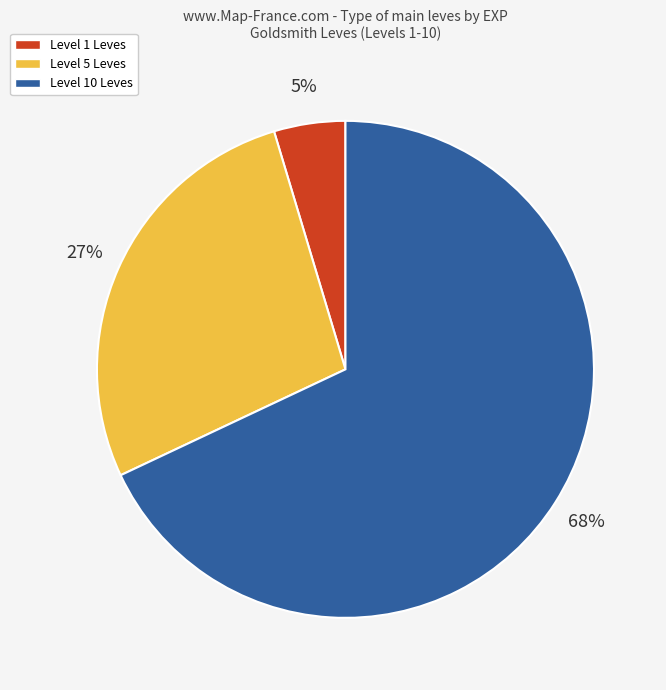

To the nearest percent, what is the difference between the largest and smallest slice percentages?

63%